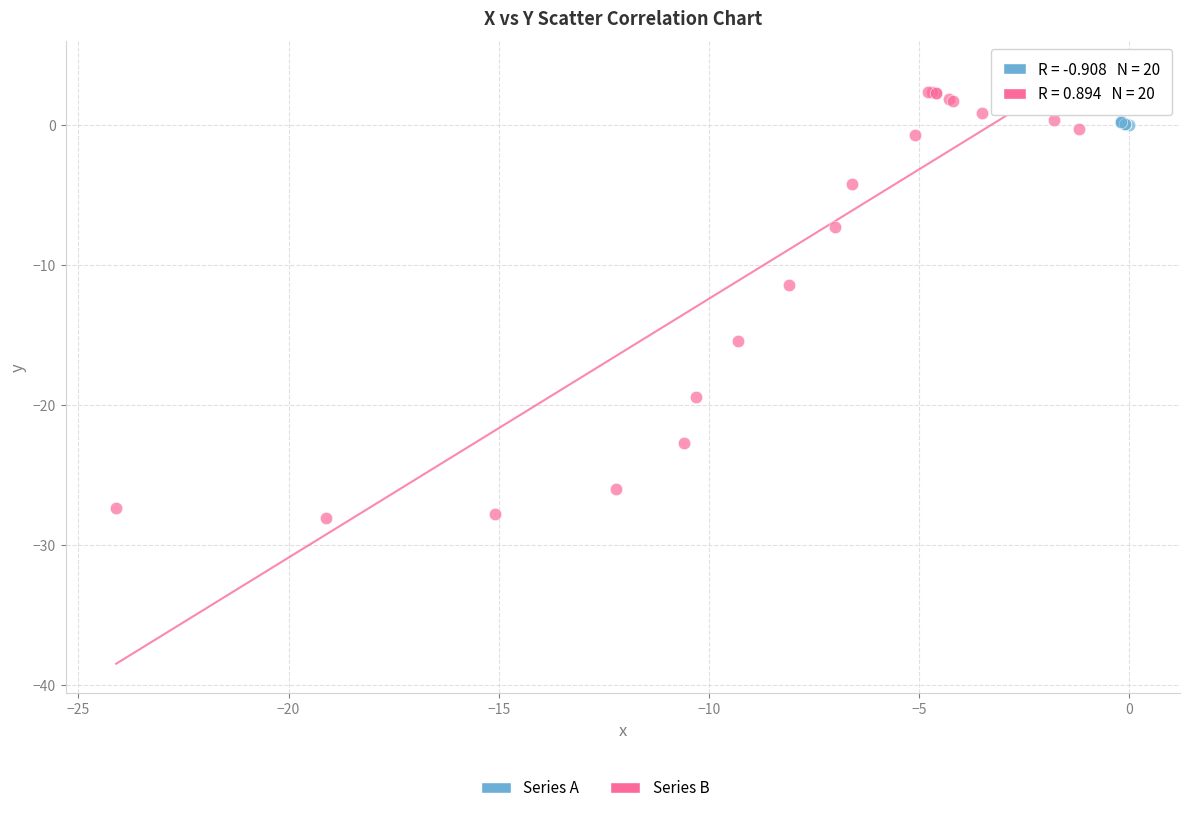

Which series reaches the minimum Y coordinate?

Series B